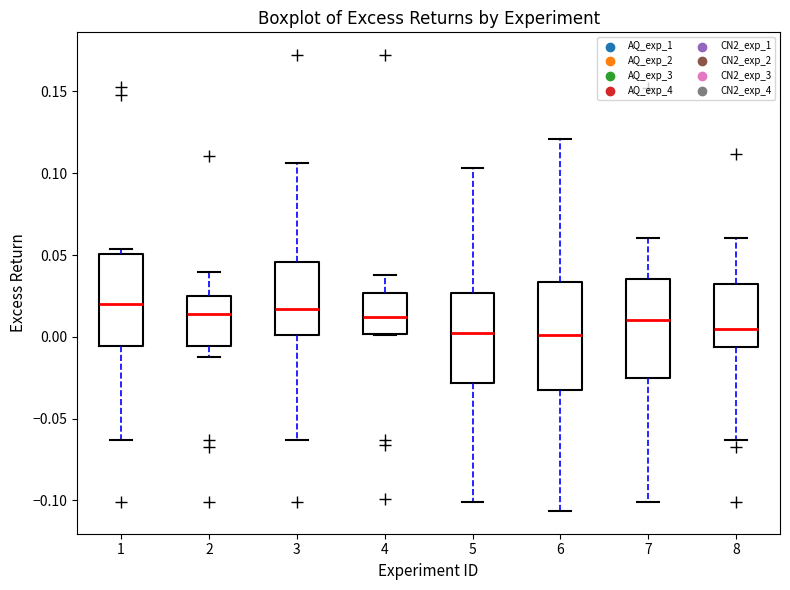

Where does the upper whisker of the box at x = 8 end on the y-axis? The values are not printed on the chart, so give them approximately, as read against the axis.

0.060